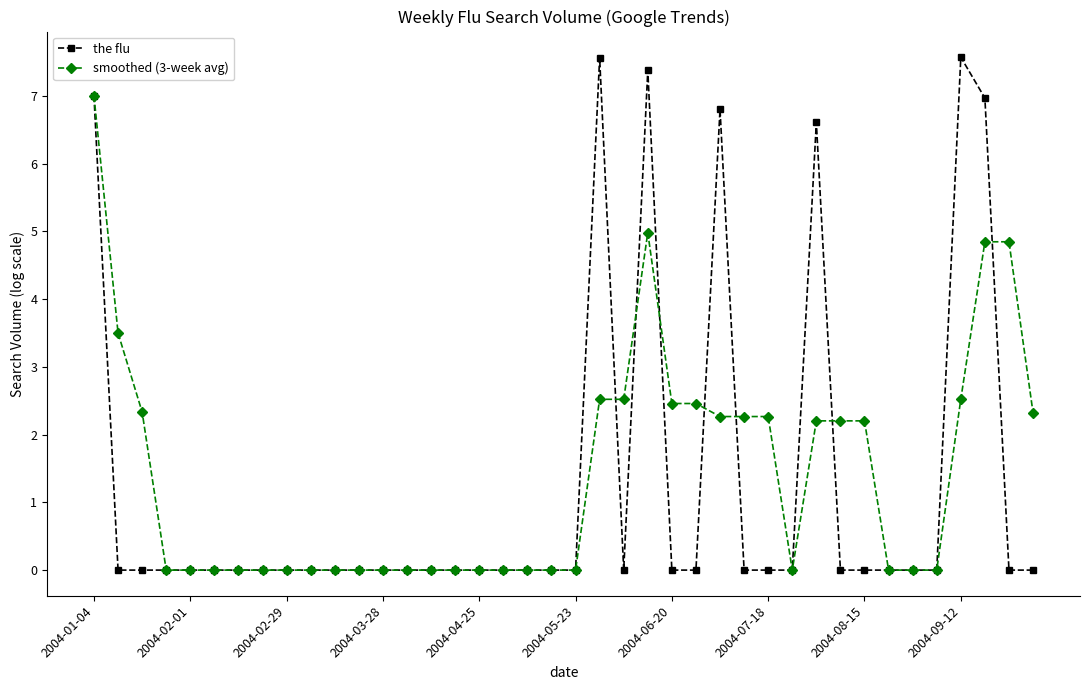

How many lines are shown in the chart?

2